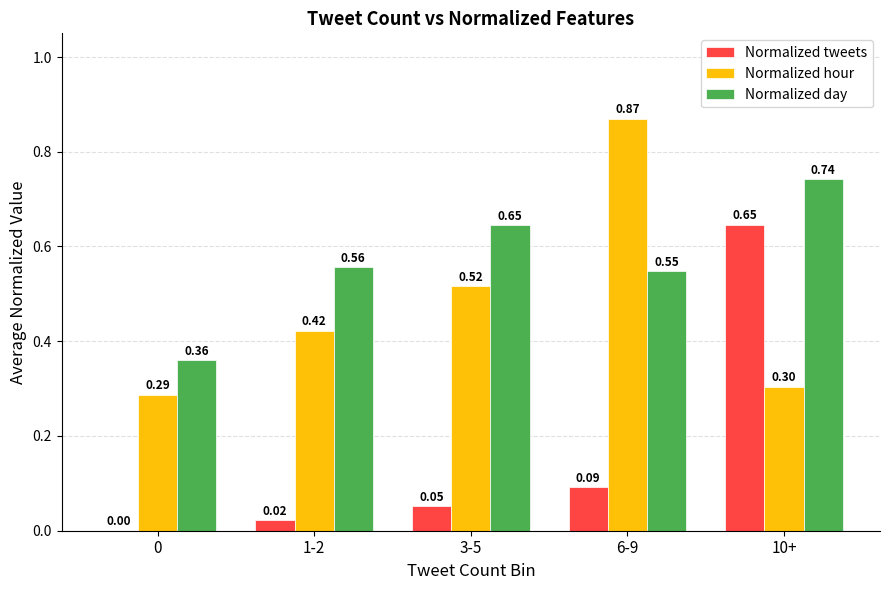

What is the sum of the Normalized day values at 10+ and 0?

1.1